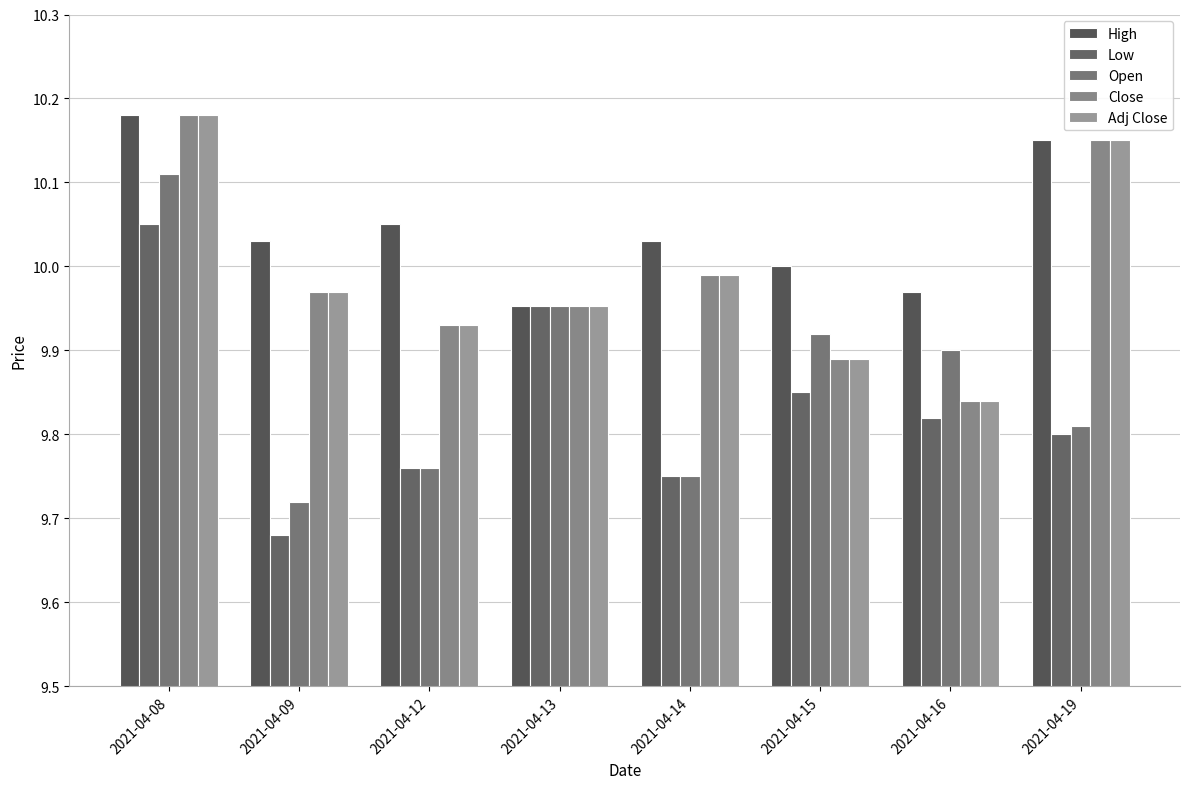

True or false: Low has a value of 9.8 at 2021-04-12.

True